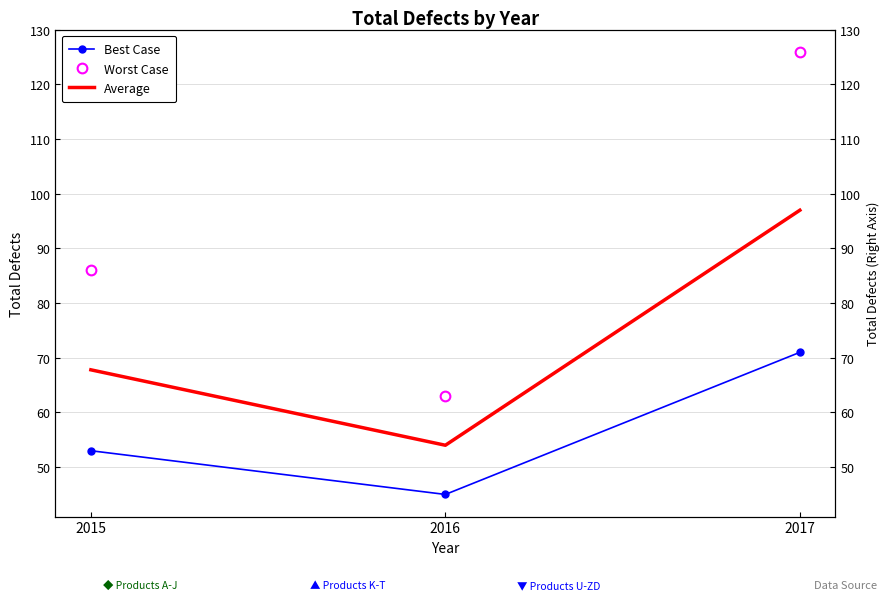

The value of Best Case at 2016 is 60.1. True or false?

False